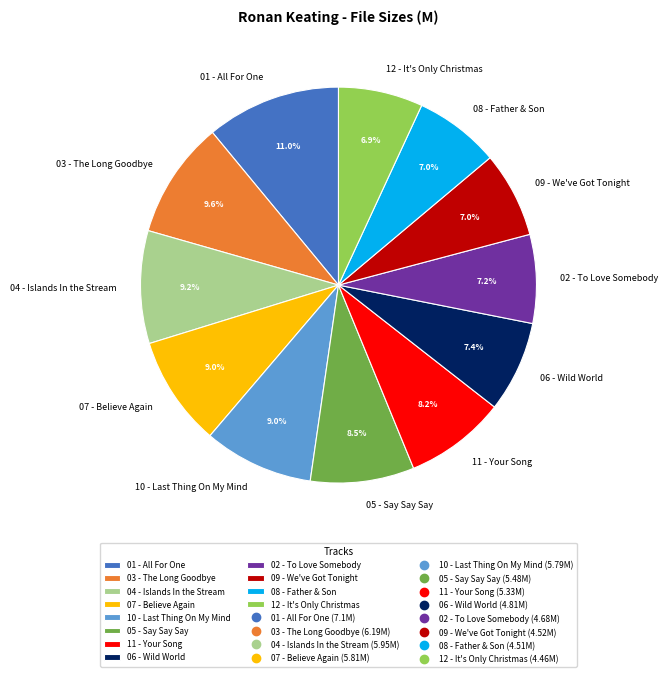

Between 05 - Say Say Say and 12 - It's Only Christmas, which is larger?

05 - Say Say Say